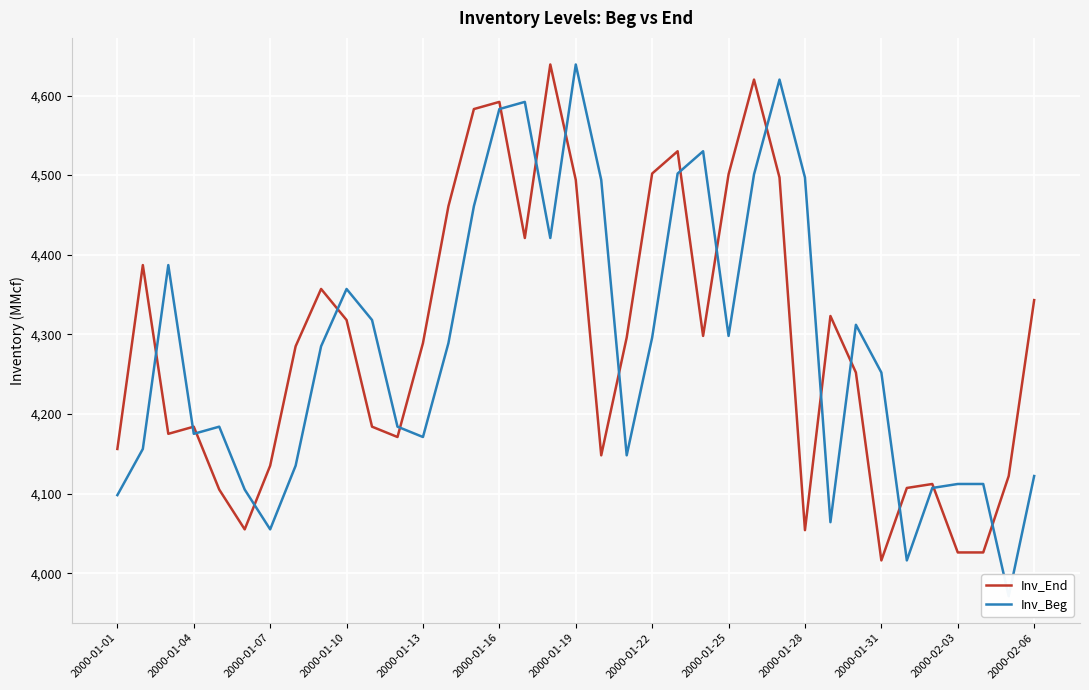

What is the highest value of the Inv_End series?

4639